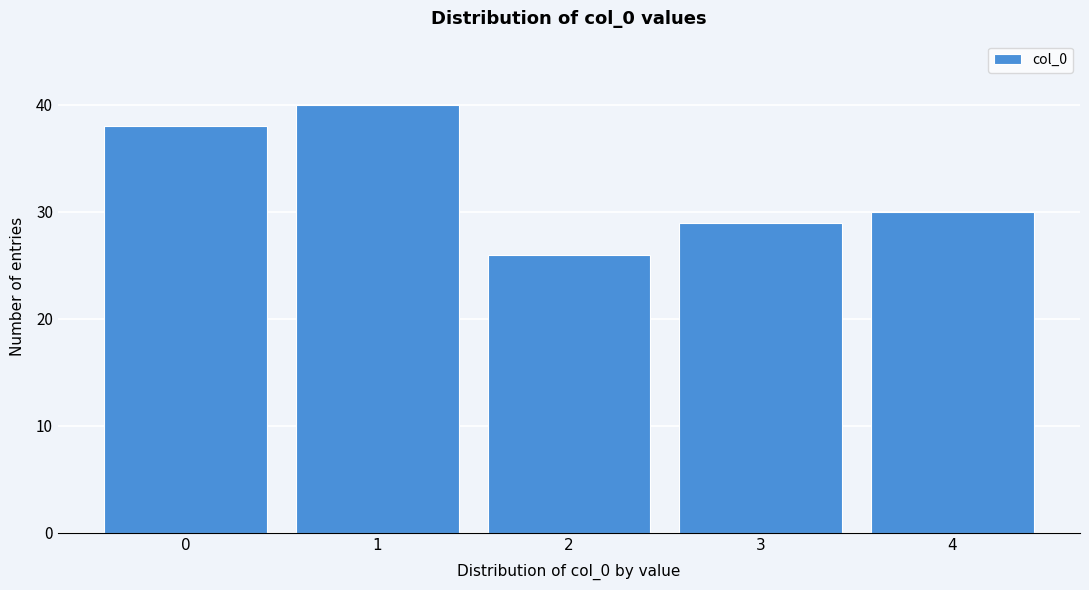

Reading left to right, transcribe all the data shown in this chart.

38	40	26	29	30